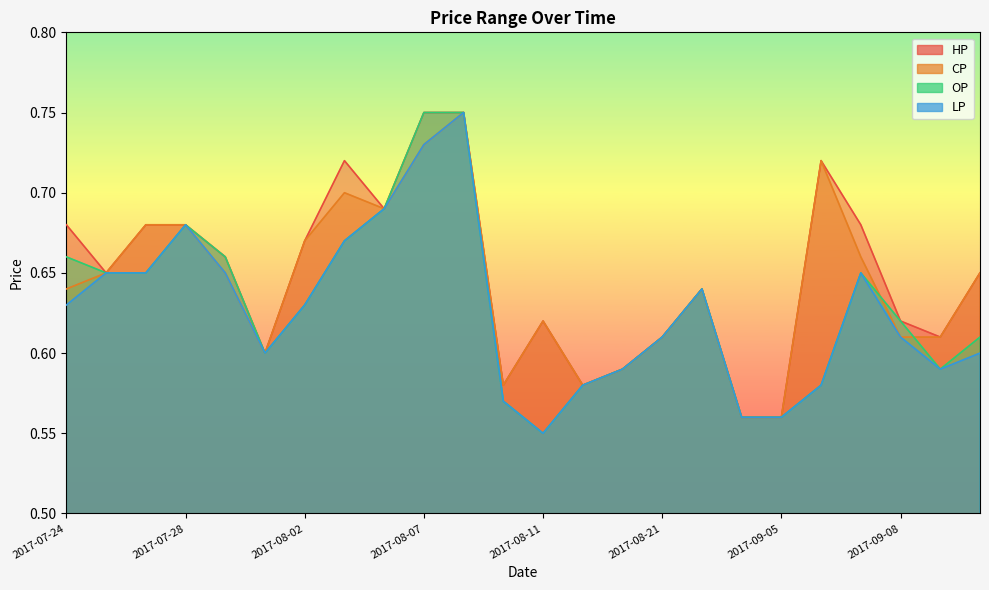

At how many categories does at least one series exceed 0?

24